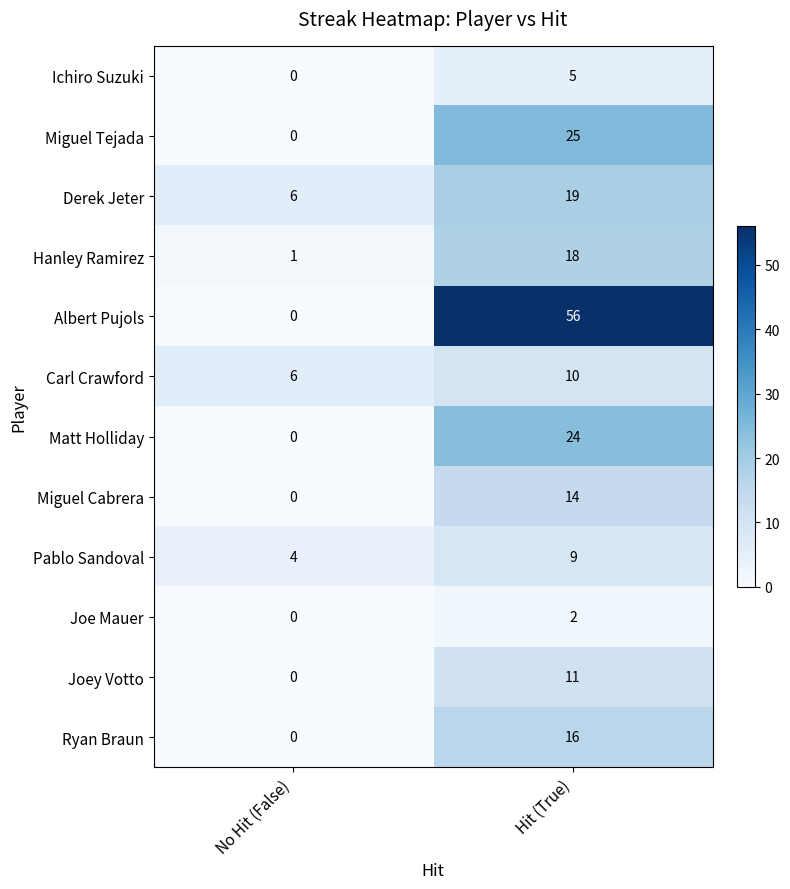

Reading left to right, what are all the values shown in this chart?

Ichiro Suzuki: 0	5
Miguel Tejada: 0	25
Derek Jeter: 6	19
Hanley Ramirez: 1	18
Albert Pujols: 0	56
Carl Crawford: 6	10
Matt Holliday: 0	24
Miguel Cabrera: 0	14
Pablo Sandoval: 4	9
Joe Mauer: 0	2
Joey Votto: 0	11
Ryan Braun: 0	16